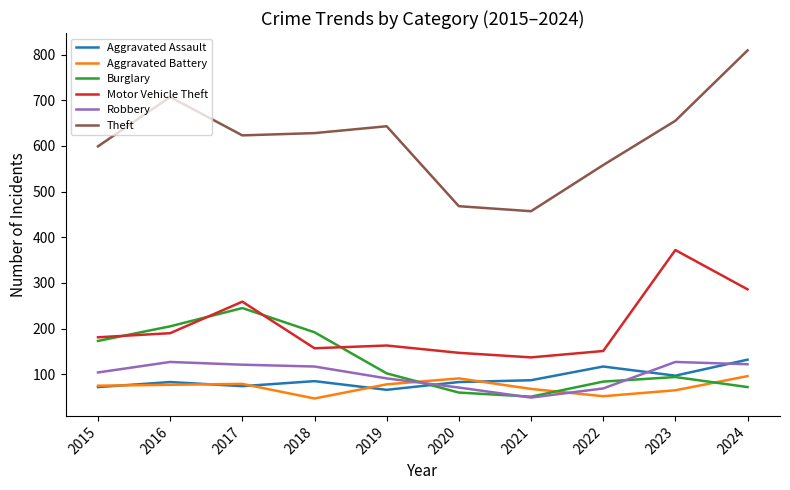

True or false: Theft and Motor Vehicle Theft cross at least once.

False